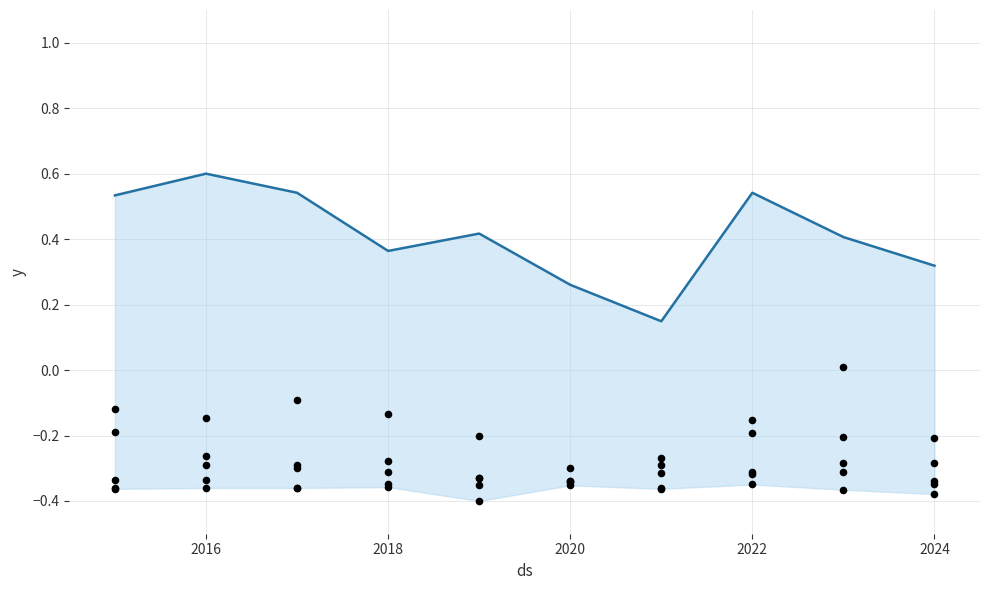

What is the change in value from 2016 to 2022?

-0.1